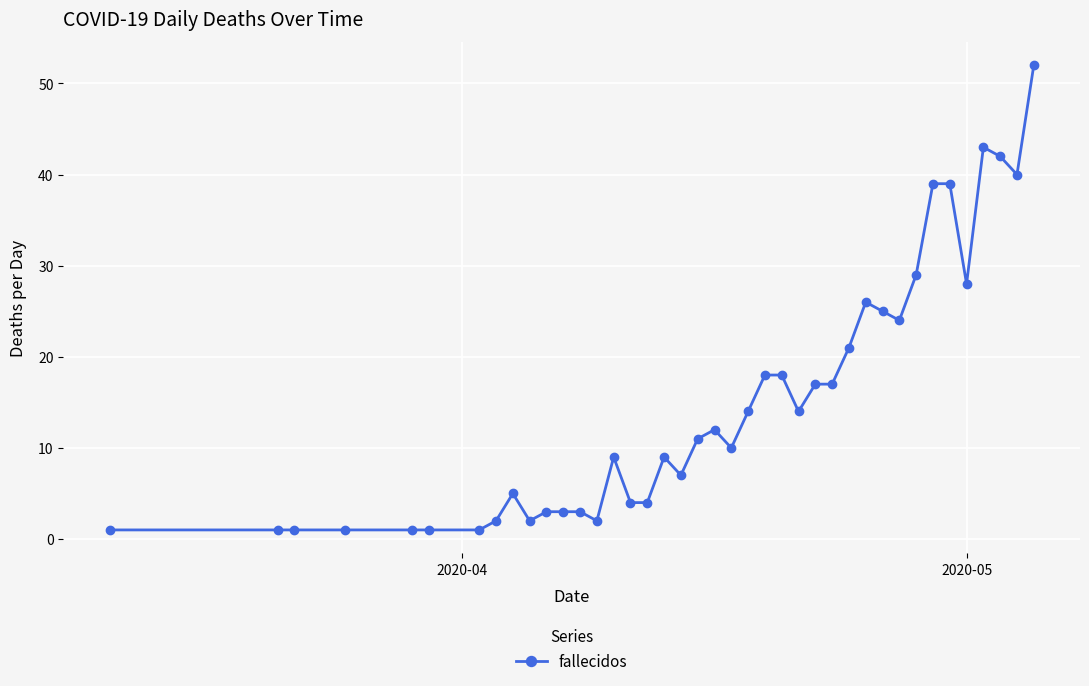

True or false: the data has more than 2 interior local peaks.

True